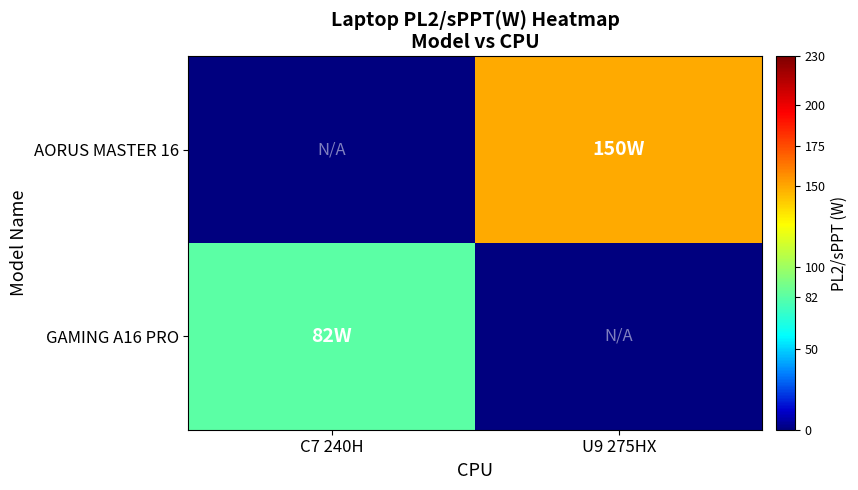

At which category is the sum across all series the highest?

U9 275HX